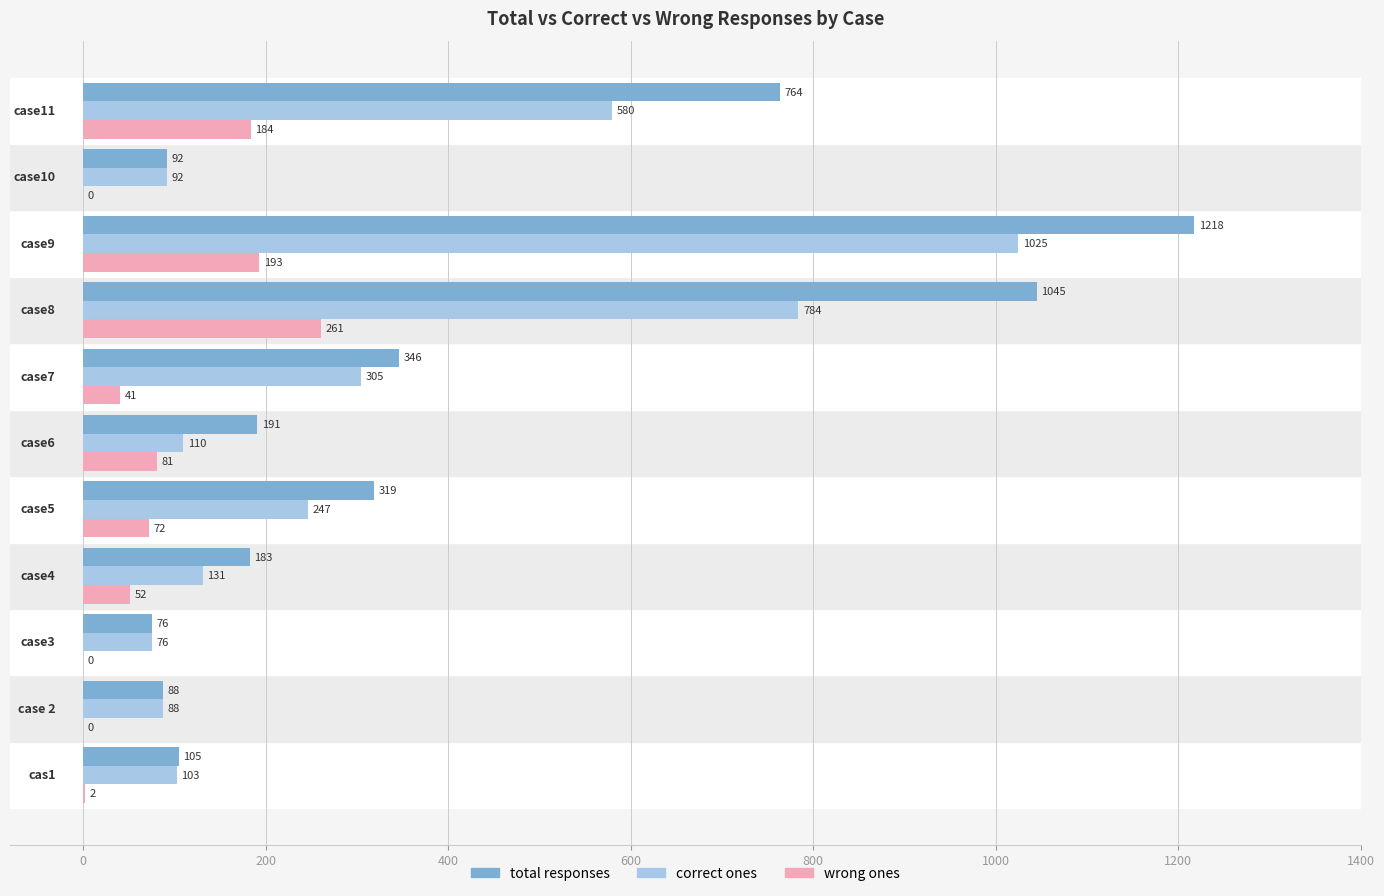

What is the sum of all correct ones values?

3541